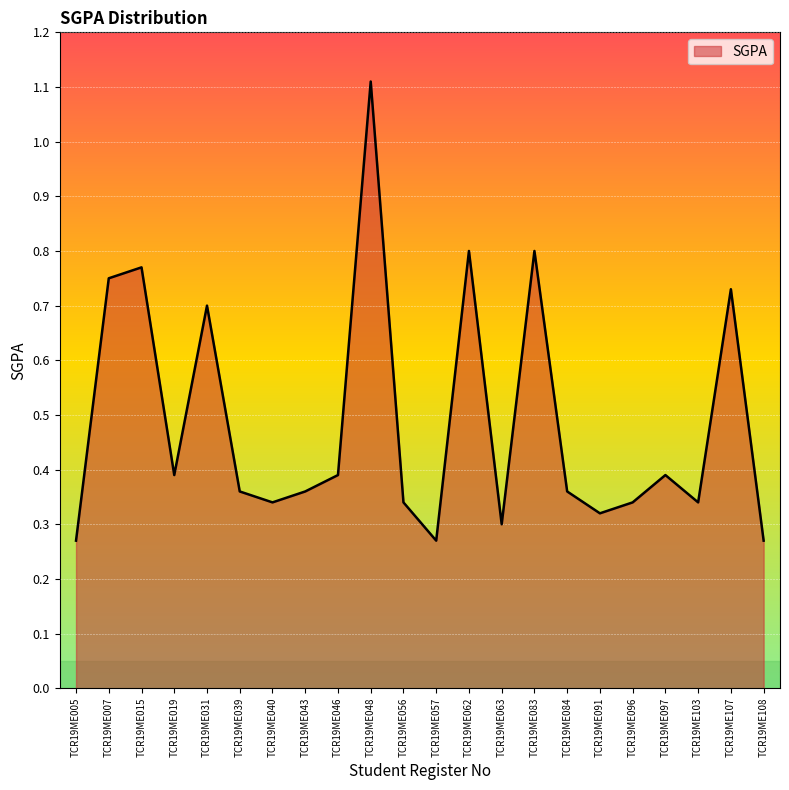

How many interior local valleys (lower than both neighbors) does the data have?

6